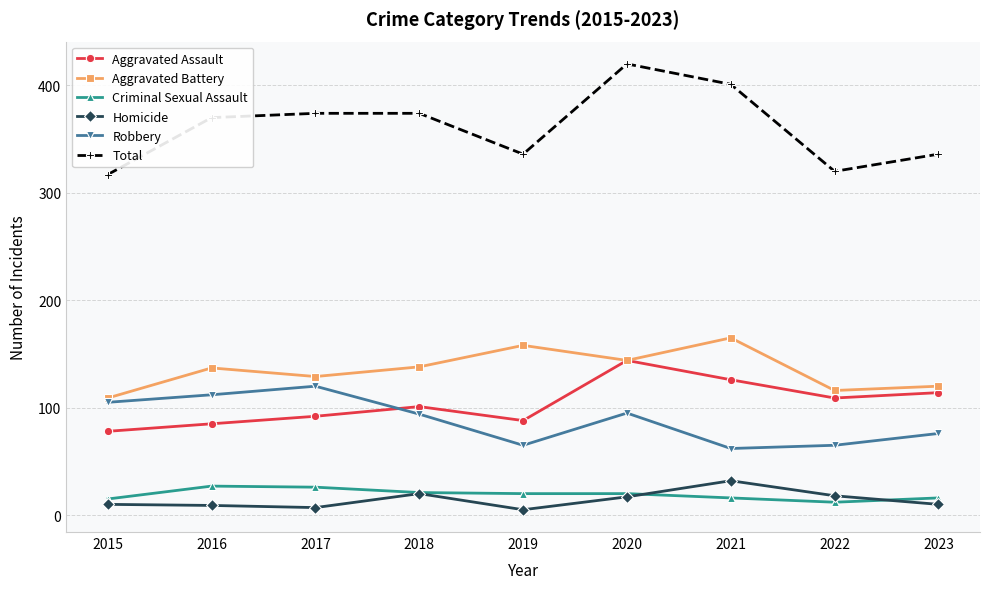

What is the value of the Aggravated Battery point at the 8th from the left?

116